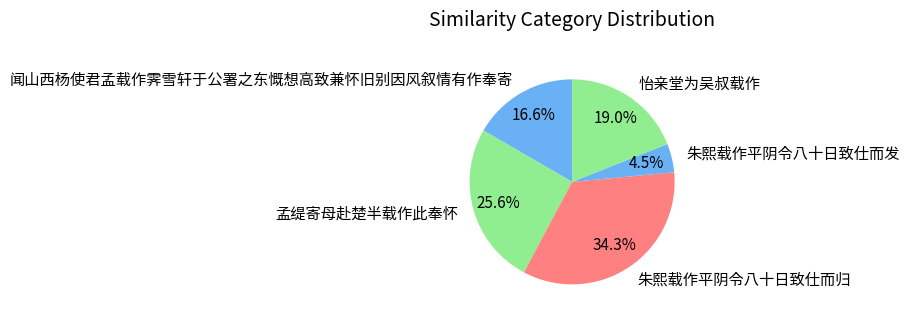

Between 孟缇寄母赴楚半载作此奉怀 and 闻山西杨使君孟载作霁雪轩于公署之东慨想高致兼怀旧别因风叙情有作奉寄, which is larger?

孟缇寄母赴楚半载作此奉怀